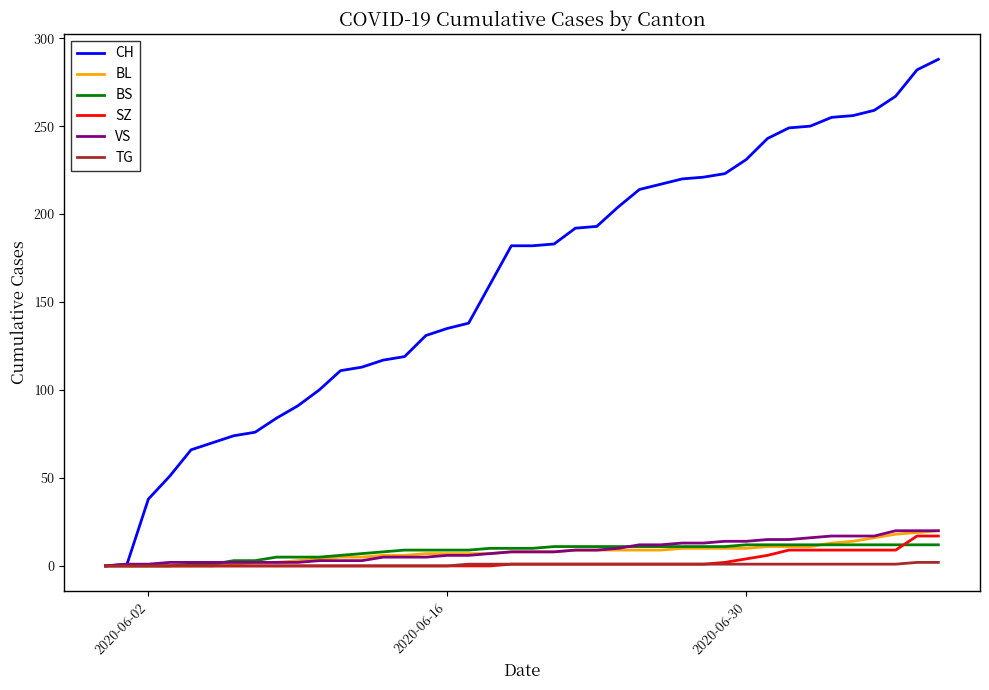

What are all the series names shown in the legend?

CH, BL, BS, SZ, VS, TG